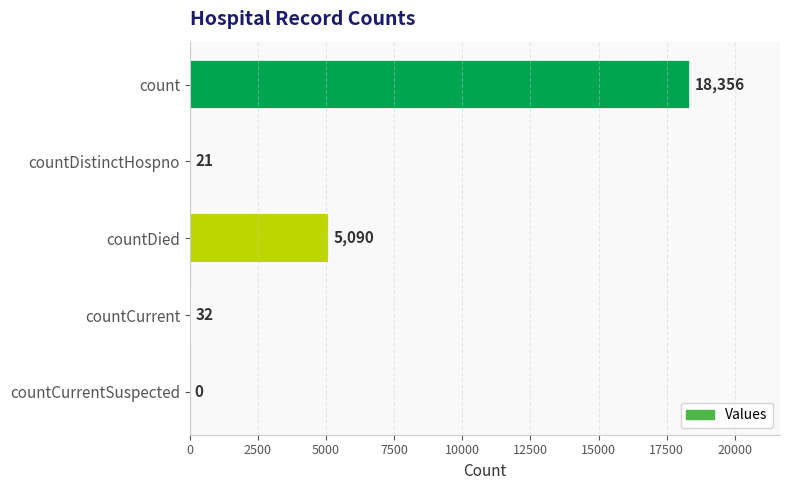

What is the sum of all values?

23499